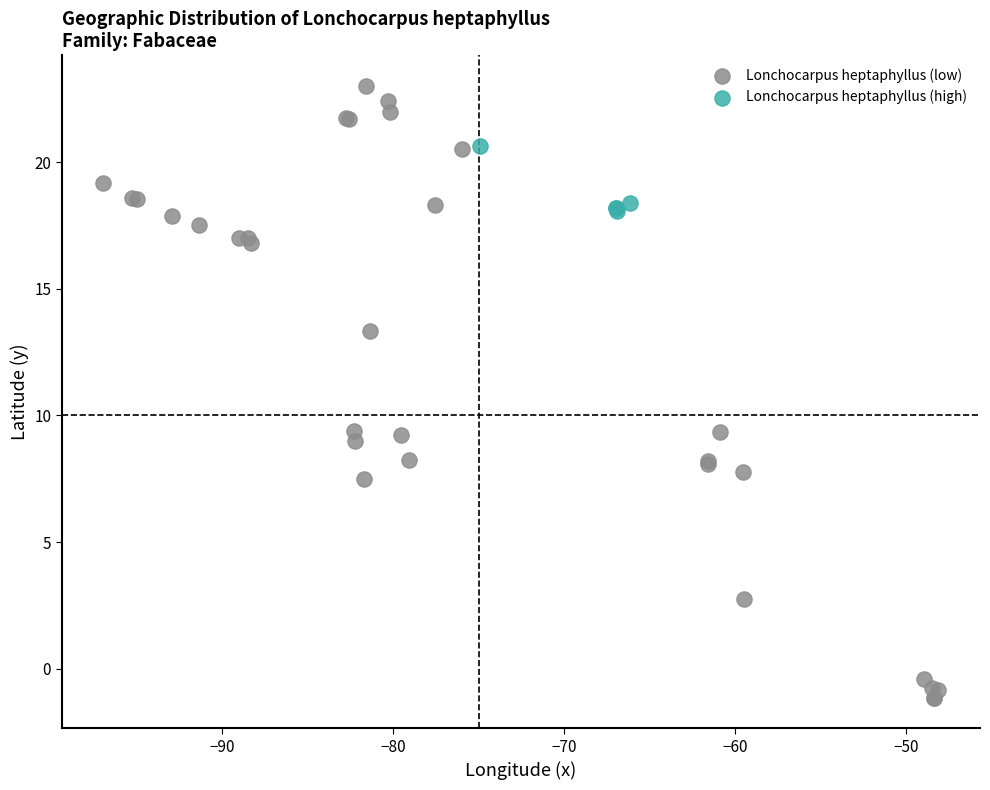

Which series reaches the minimum Y coordinate?

Lonchocarpus heptaphyllus (low)